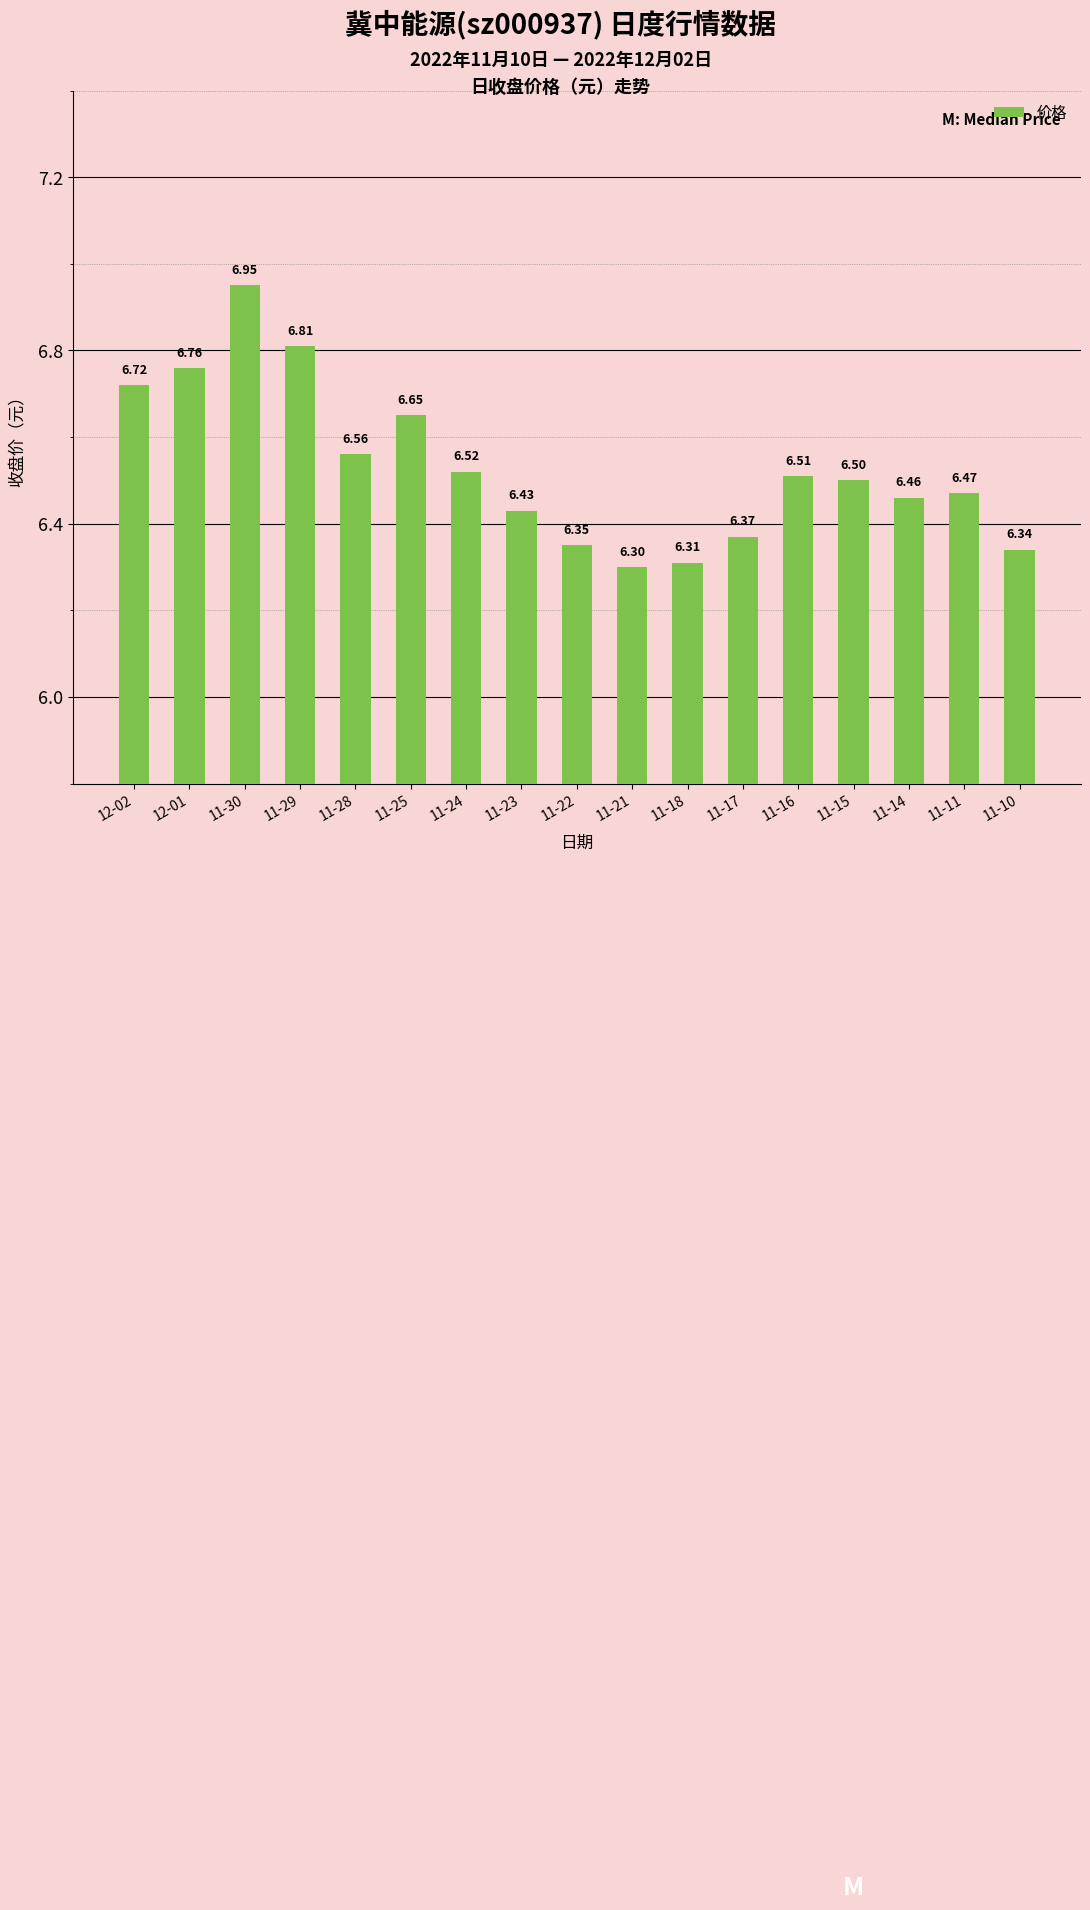

List the labels in order of value, smallest first.

11-21, 11-18, 11-10, 11-22, 11-17, 11-23, 11-14, 11-11, 11-15, 11-16, 11-24, 11-28, 11-25, 12-02, 12-01, 11-29, 11-30